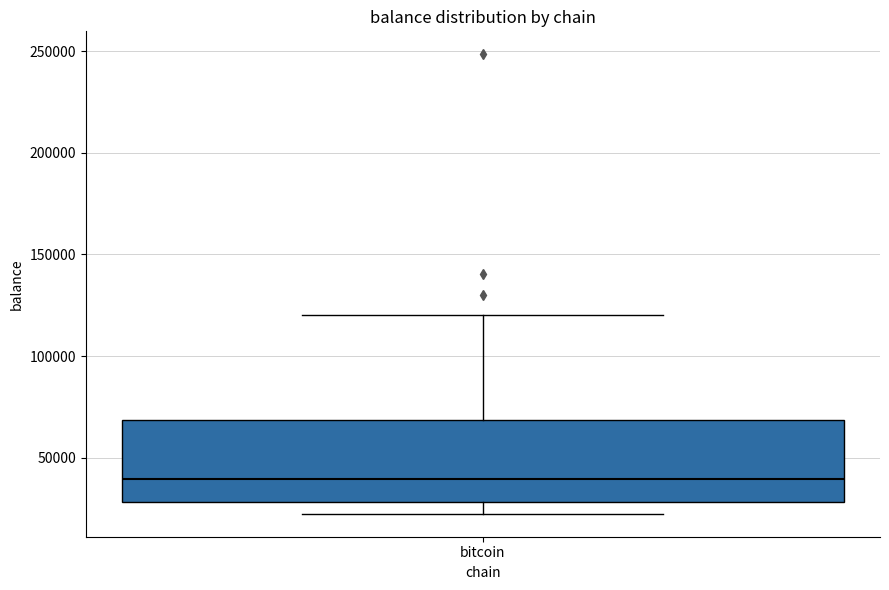

Transcribe this box plot: give where the median line is, the range the box spans, and where the two whiskers end, as read against the y-axis. The values are not printed on the chart, so give them approximately, as read against the axis.

median 40000, box 30000 to 70000, whiskers 20000 to 120000